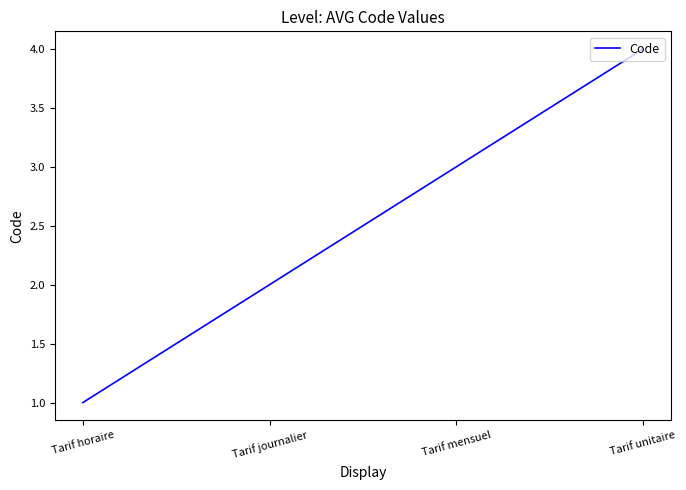

Which has a higher value, Tarif mensuel or Tarif horaire?

Tarif mensuel